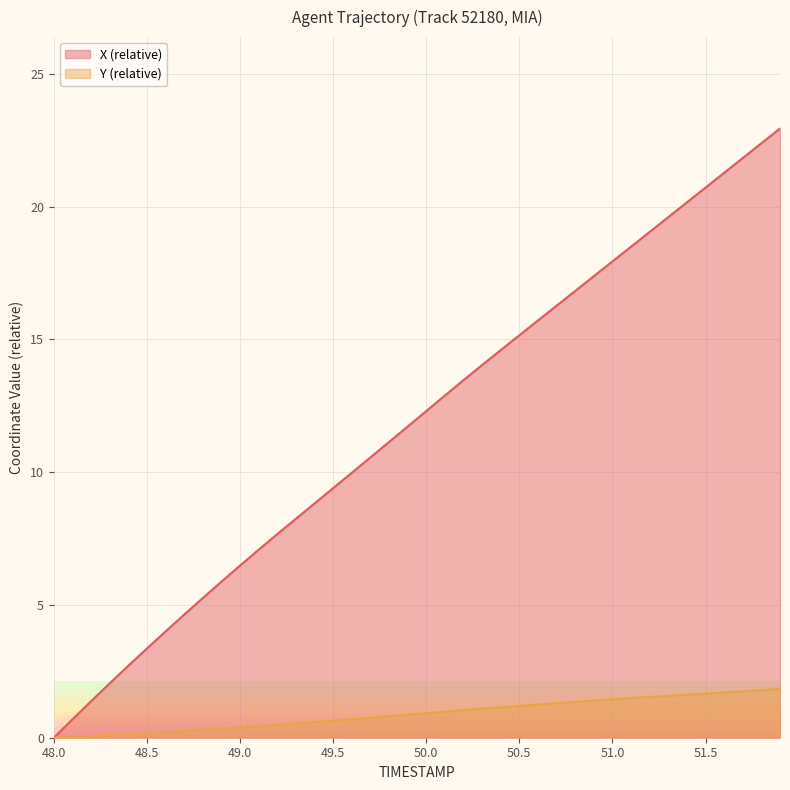

True or false: X and Y intersect in this chart.

False